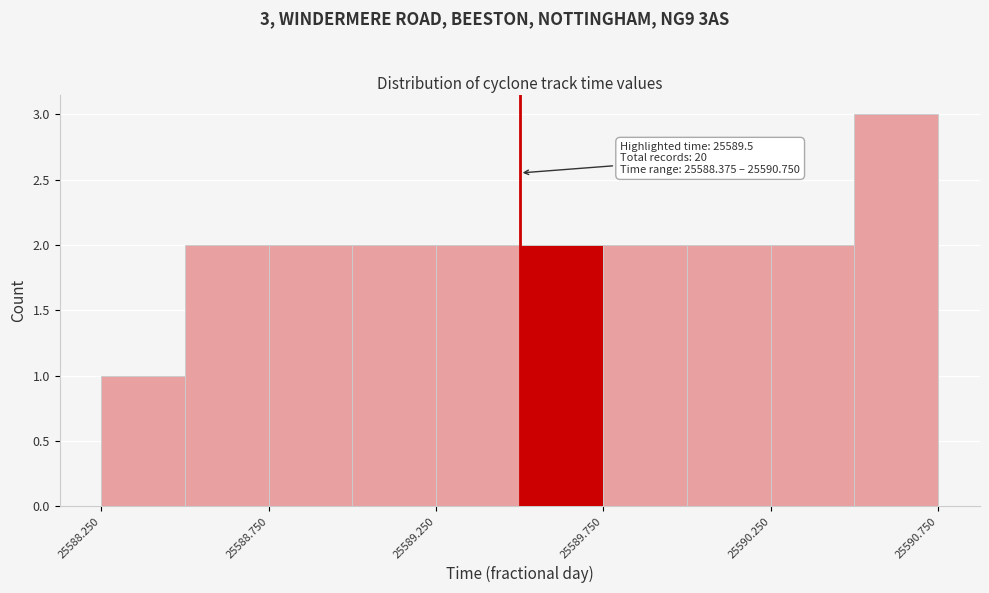

Over which range of the x-axis is the bar tallest?

25590.50 to 25590.75